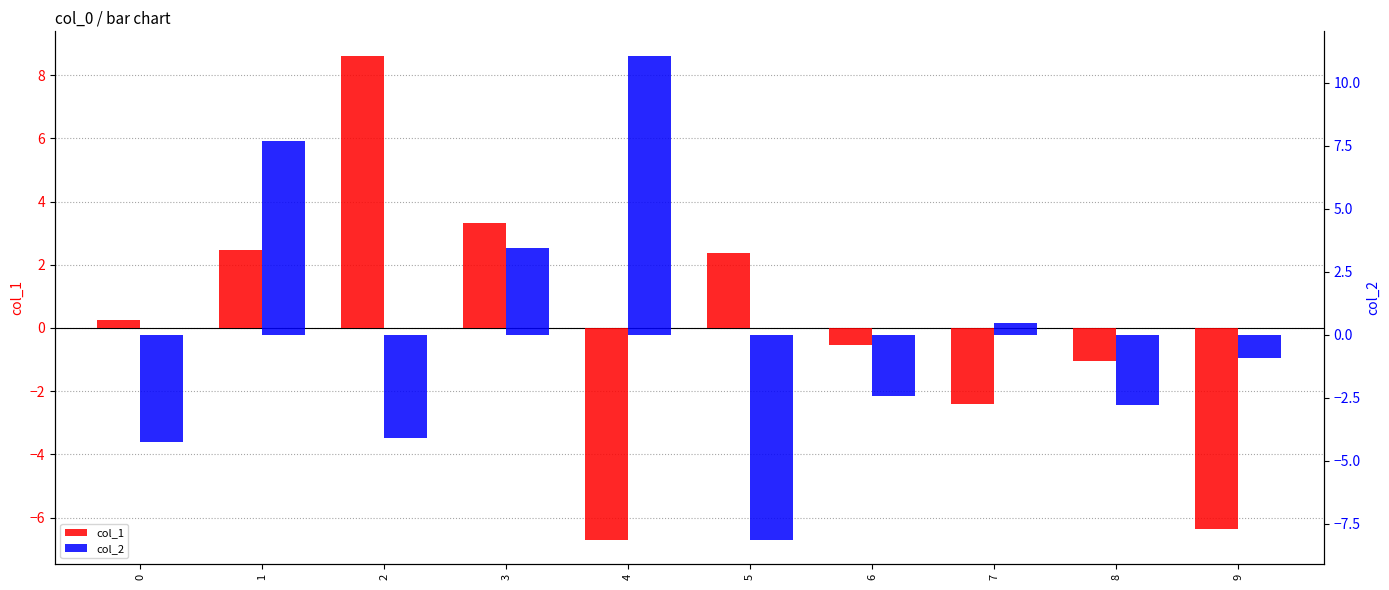

How many groups of bars are there?

10